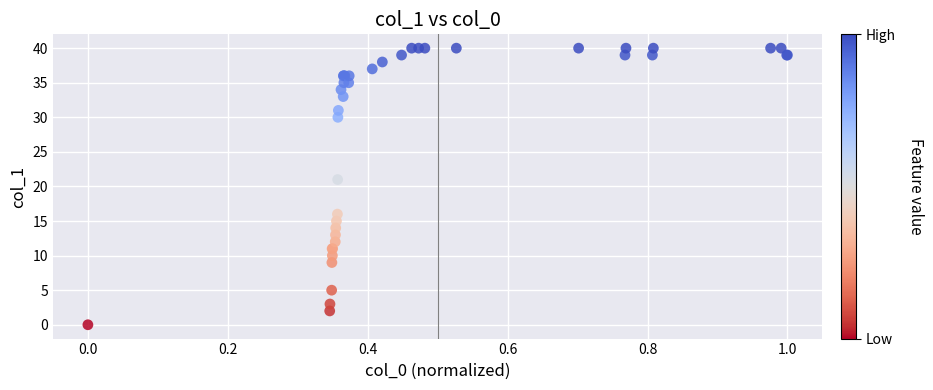

What Y value in the scatter plot is closest to 20?

21